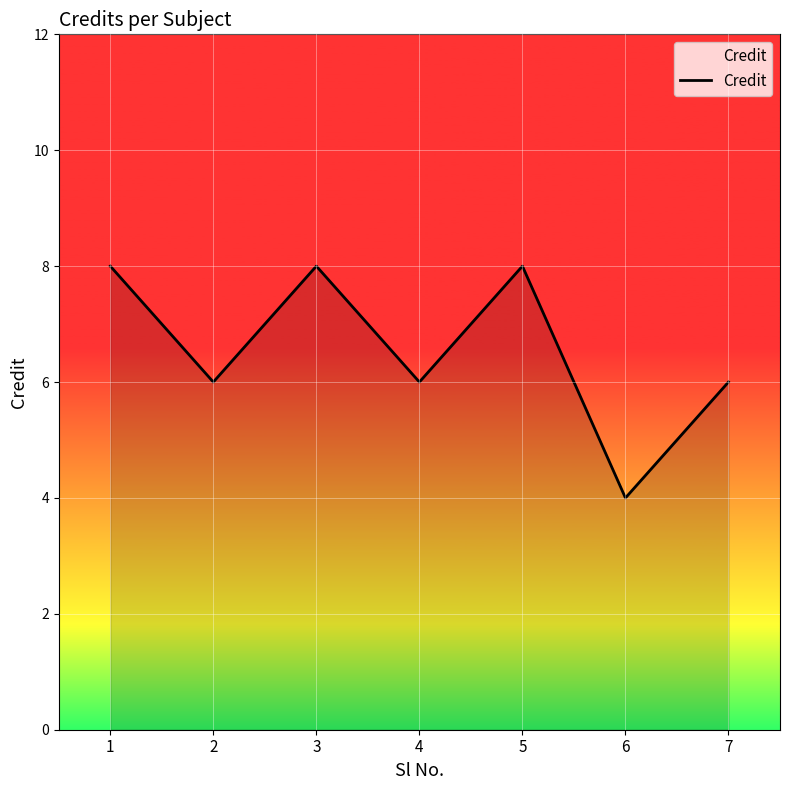

What is the change in value from 4 to 5?

+2